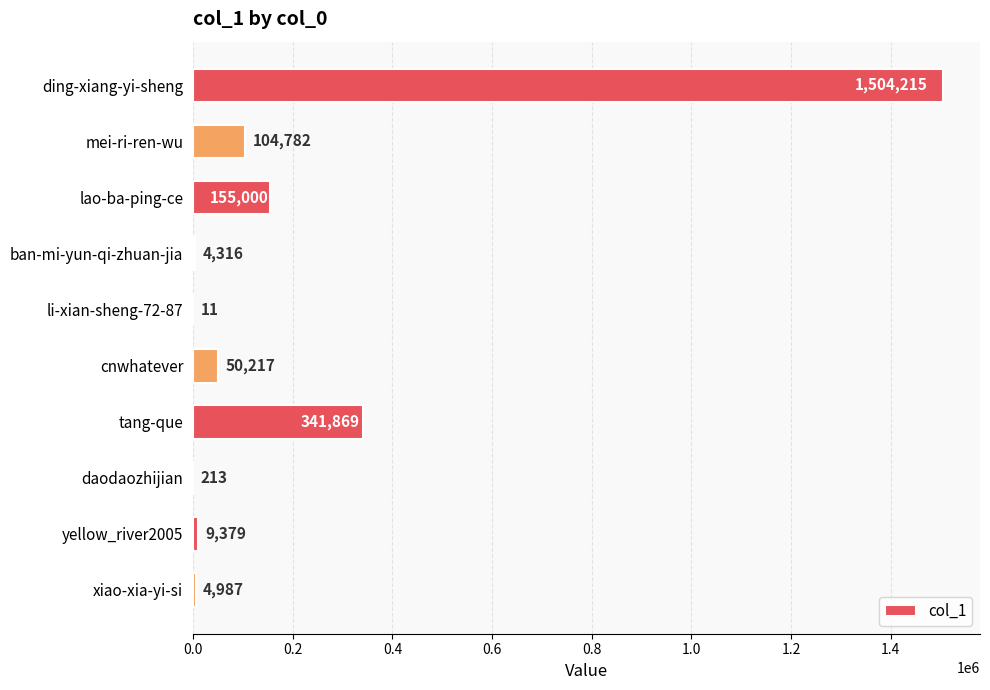

Reading top to bottom, transcribe all the data shown in this chart.

ding-xiang-yi-sheng=1504215	mei-ri-ren-wu=104782	lao-ba-ping-ce=155000	ban-mi-yun-qi-zhuan-jia=4316	li-xian-sheng-72-87=11	cnwhatever=50217	tang-que=341869	daodaozhijian=213	yellow_river2005=9379	xiao-xia-yi-si=4987